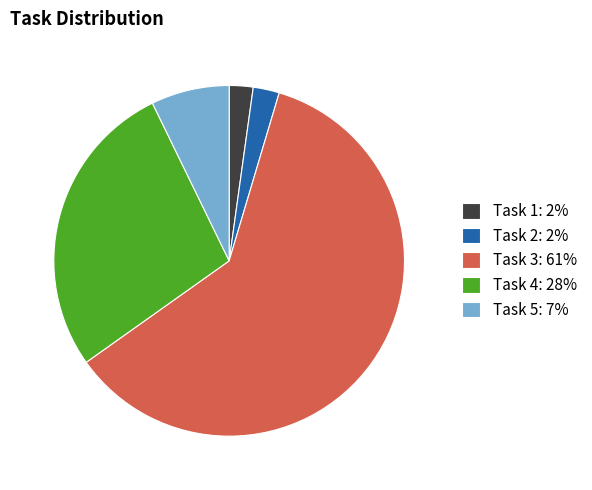

Do Task 2 and Task 1 together represent more than half of the pie?

No